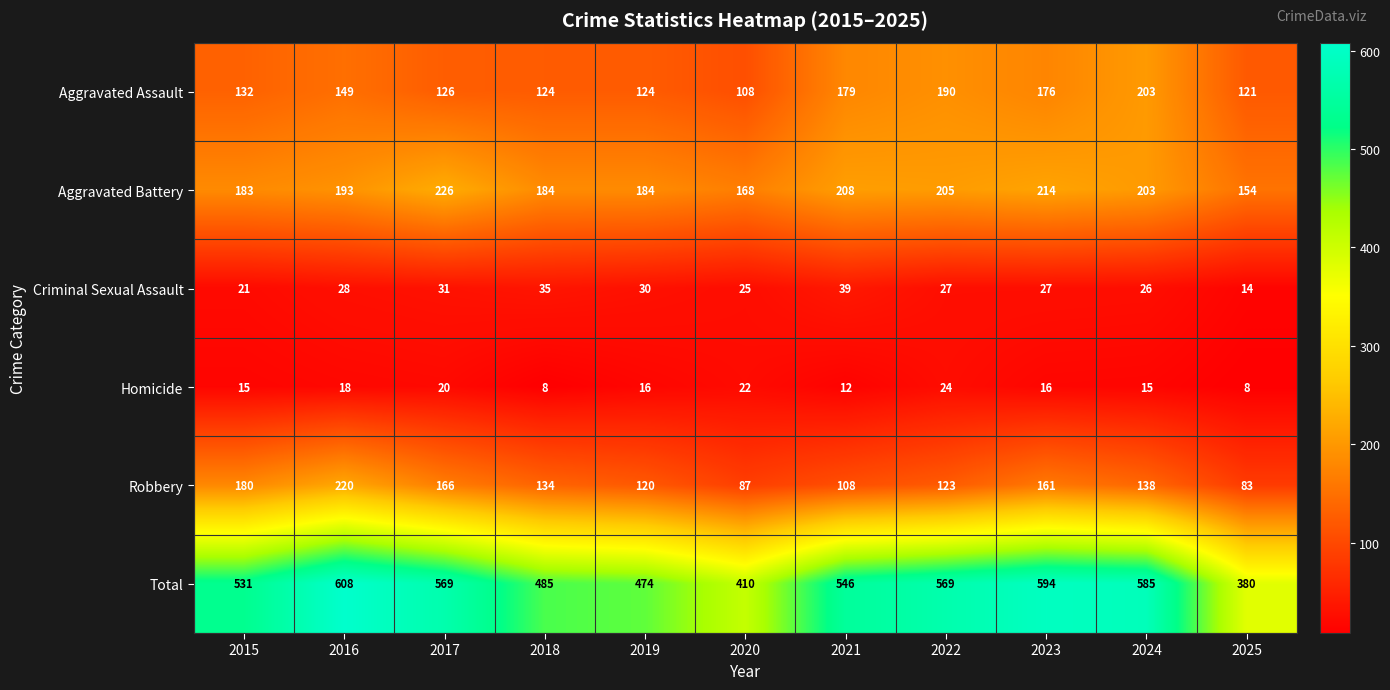

At which label is Aggravated Battery closest to 190?

2016